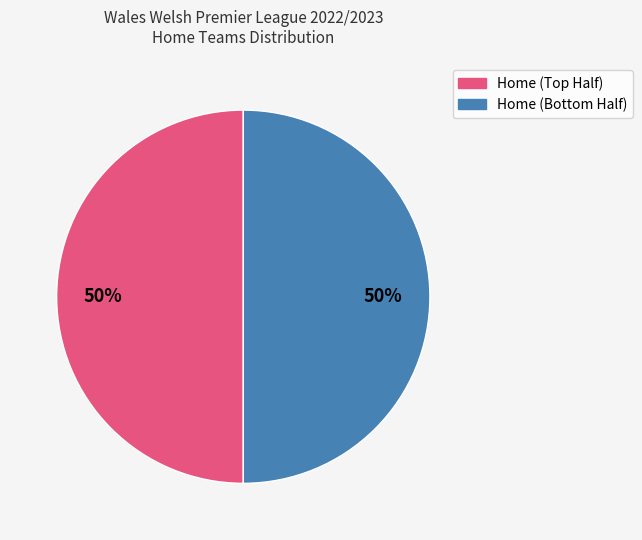

To the nearest percent, what is the average slice percentage?

50%